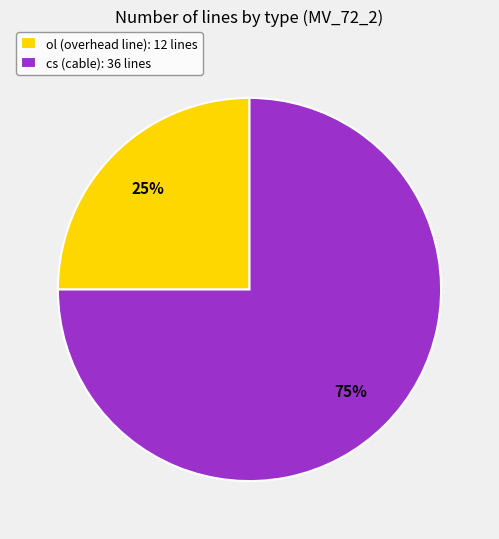

Do cs (cable): 36 lines and ol (overhead line): 12 lines together represent more than half of the pie?

Yes